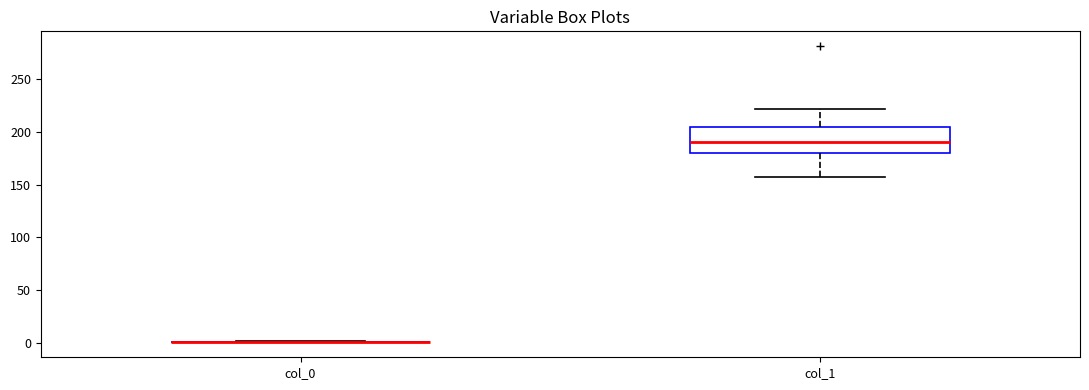

Comparing the boxes themselves (not the whiskers), which one is the tallest?

col_1